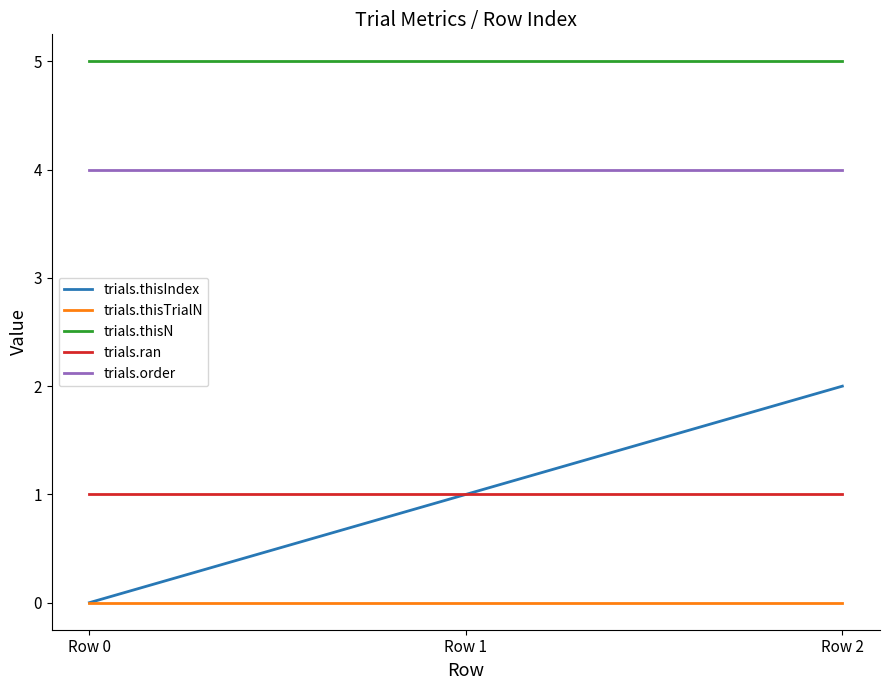

Does the chart display data point markers on the line(s)?

No